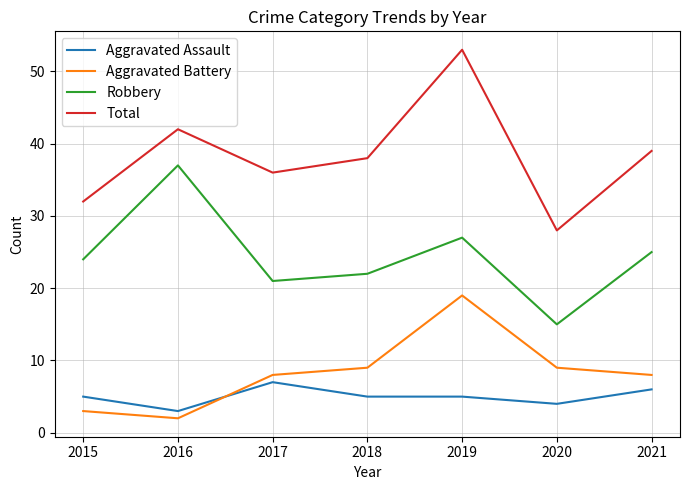

At which category does Total reach its first local peak?

2016